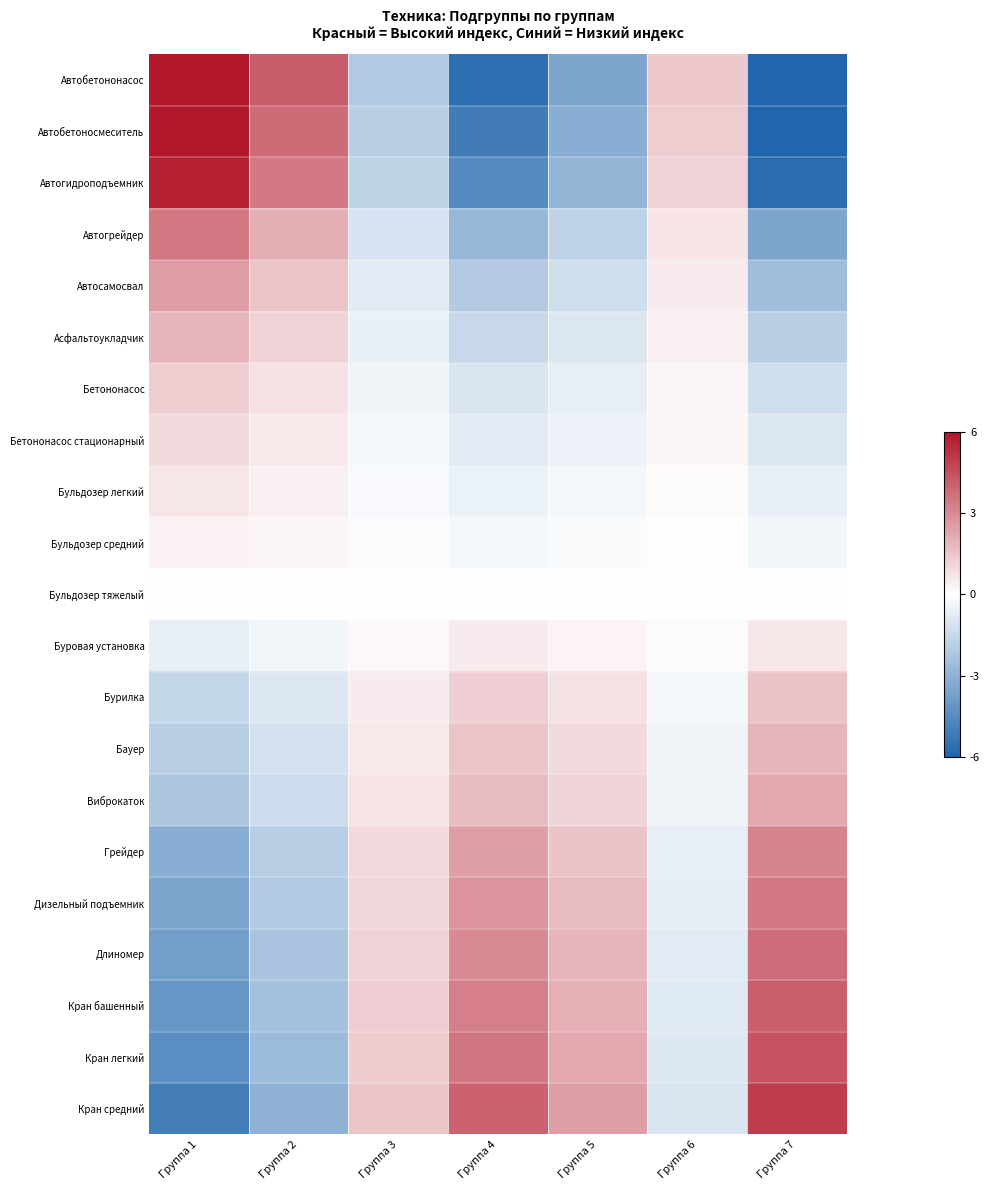

At Группа 2, list the series in order from smallest to largest.

Кран средний, Кран легкий, Кран башенный, Длиномер, Дизельный подъемник, Грейдер, Виброкаток, Бауер, Бурилка, Буровая установка, Бульдозер тяжелый, Бульдозер средний, Бульдозер легкий, Бетононасос стационарный, Бетононасос, Асфальтоукладчик, Автосамосвал, Автогрейдер, Автогидроподъемник, Автобетоносмеситель, Автобетононасос